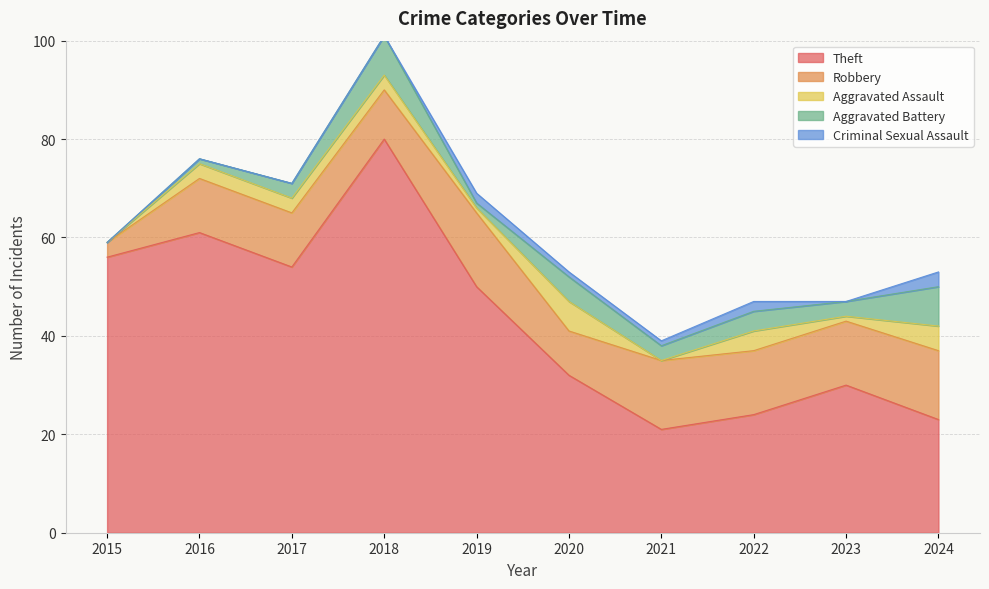

Which category has the highest value across all series?

2018